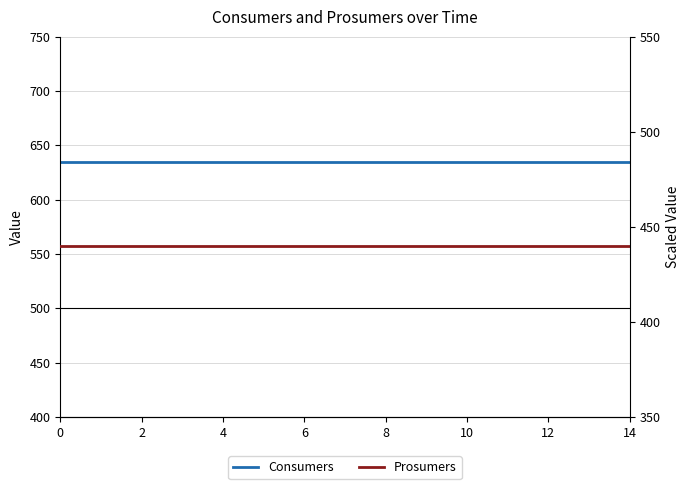

What is the maximum value shown in the chart?

635